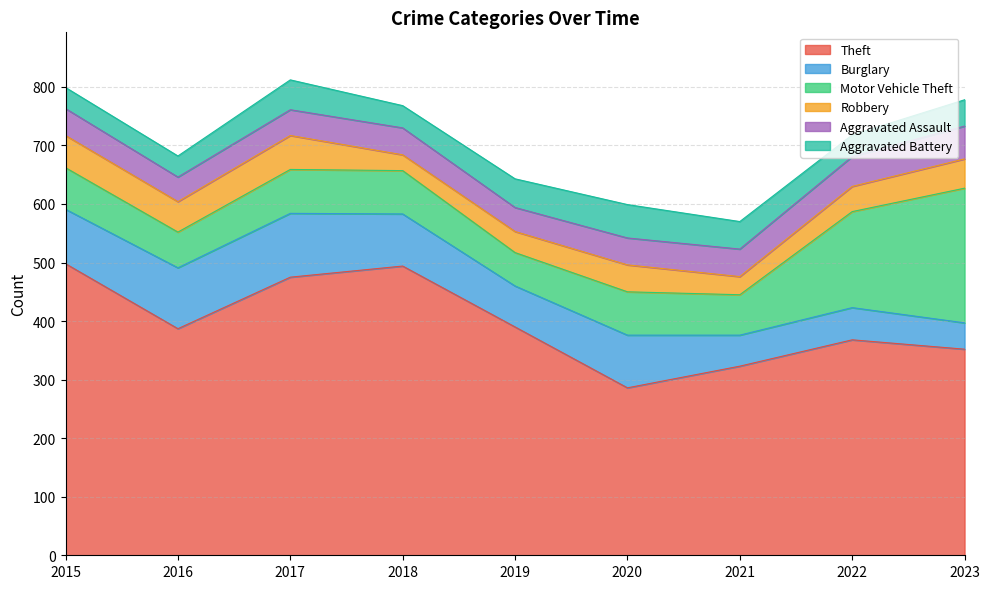

What are all the series names shown in the legend?

Theft, Burglary, Motor Vehicle Theft, Robbery, Aggravated Assault, Aggravated Battery